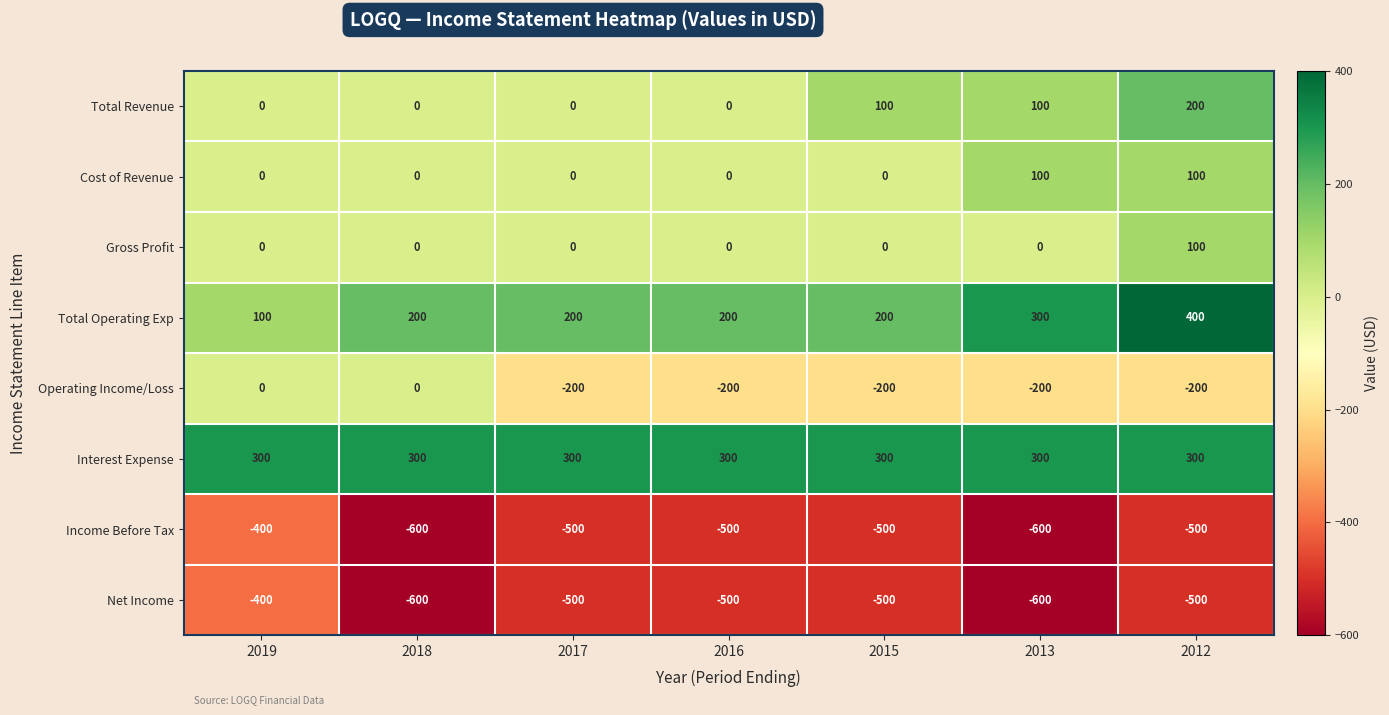

What is the difference between the maximum and second lowest values in the Income Before Tax series?

200